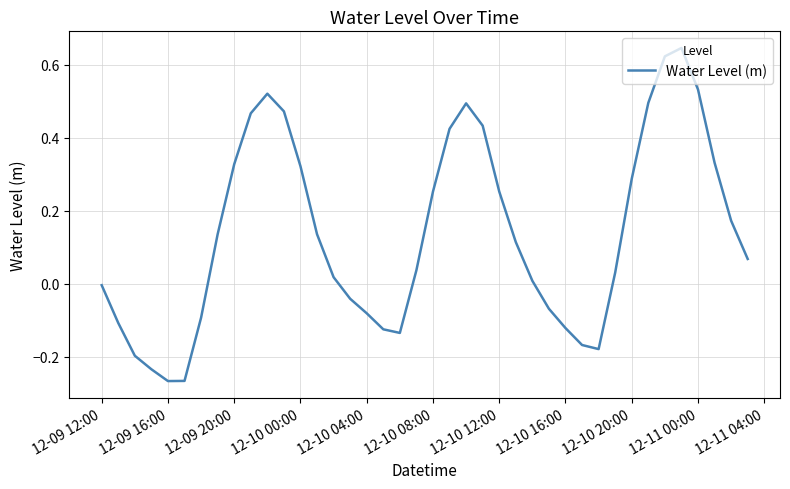

What is the difference between the maximum and minimum values?

0.9